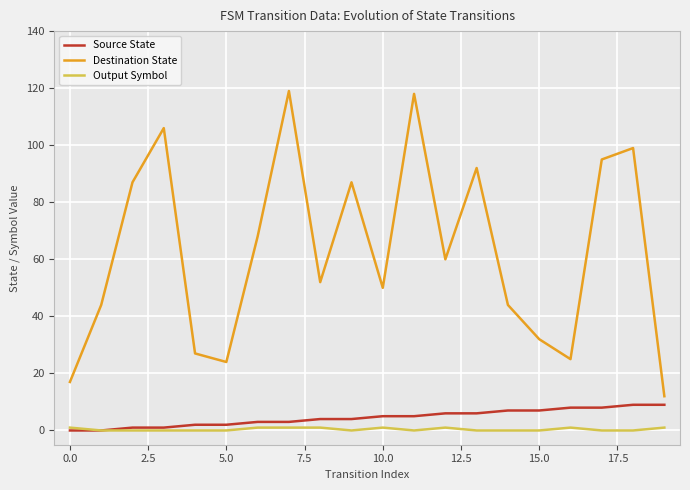

Which series has the largest total across all categories?

Destination State